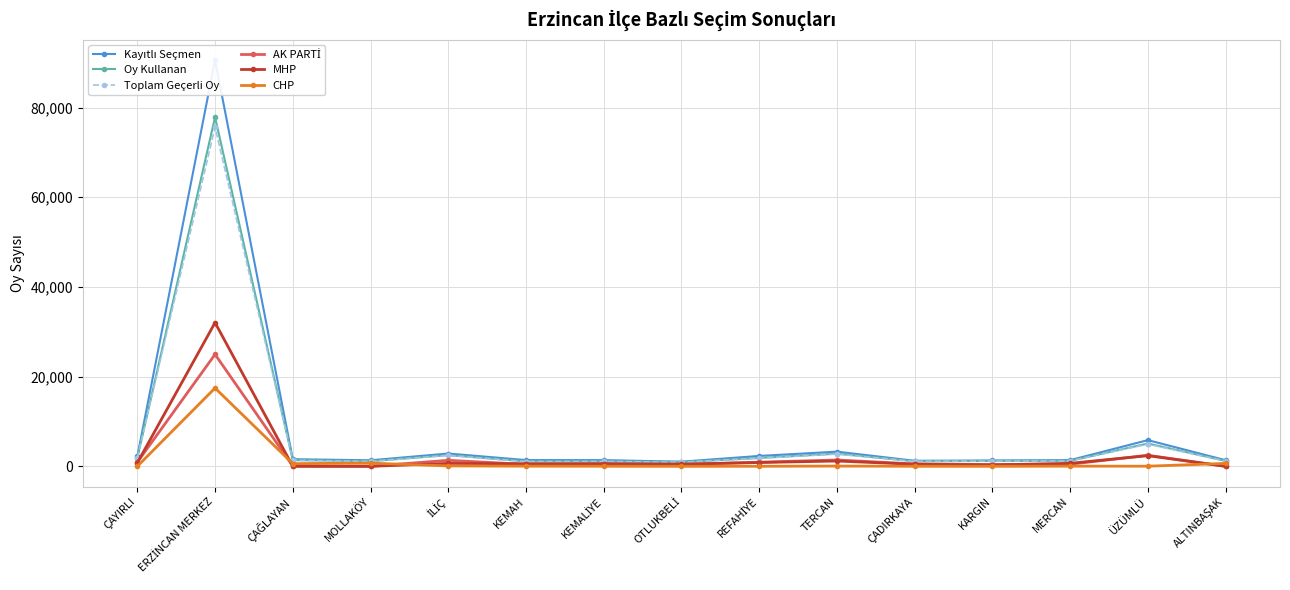

What is the approximate value of Toplam Geçerli Oy at TERCAN?

2731